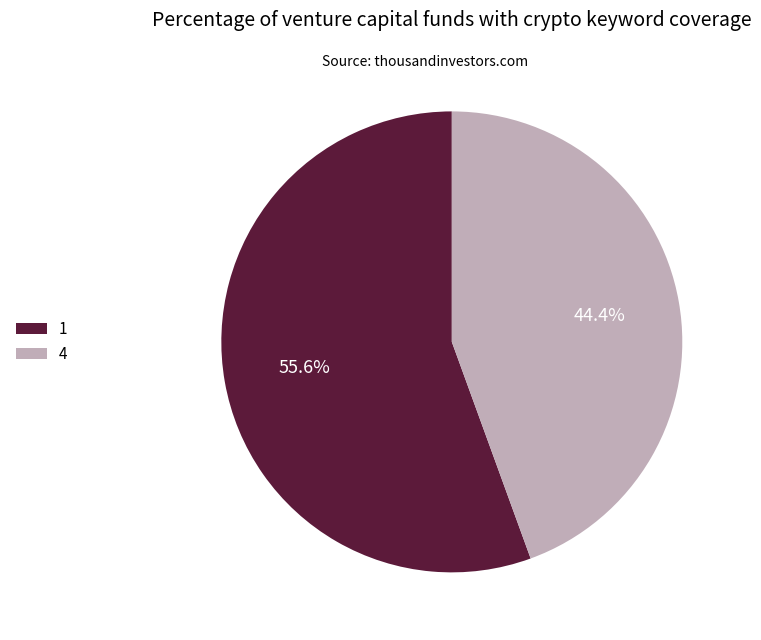

Approximately how many times larger is the value at 4 compared to 1?

0.8